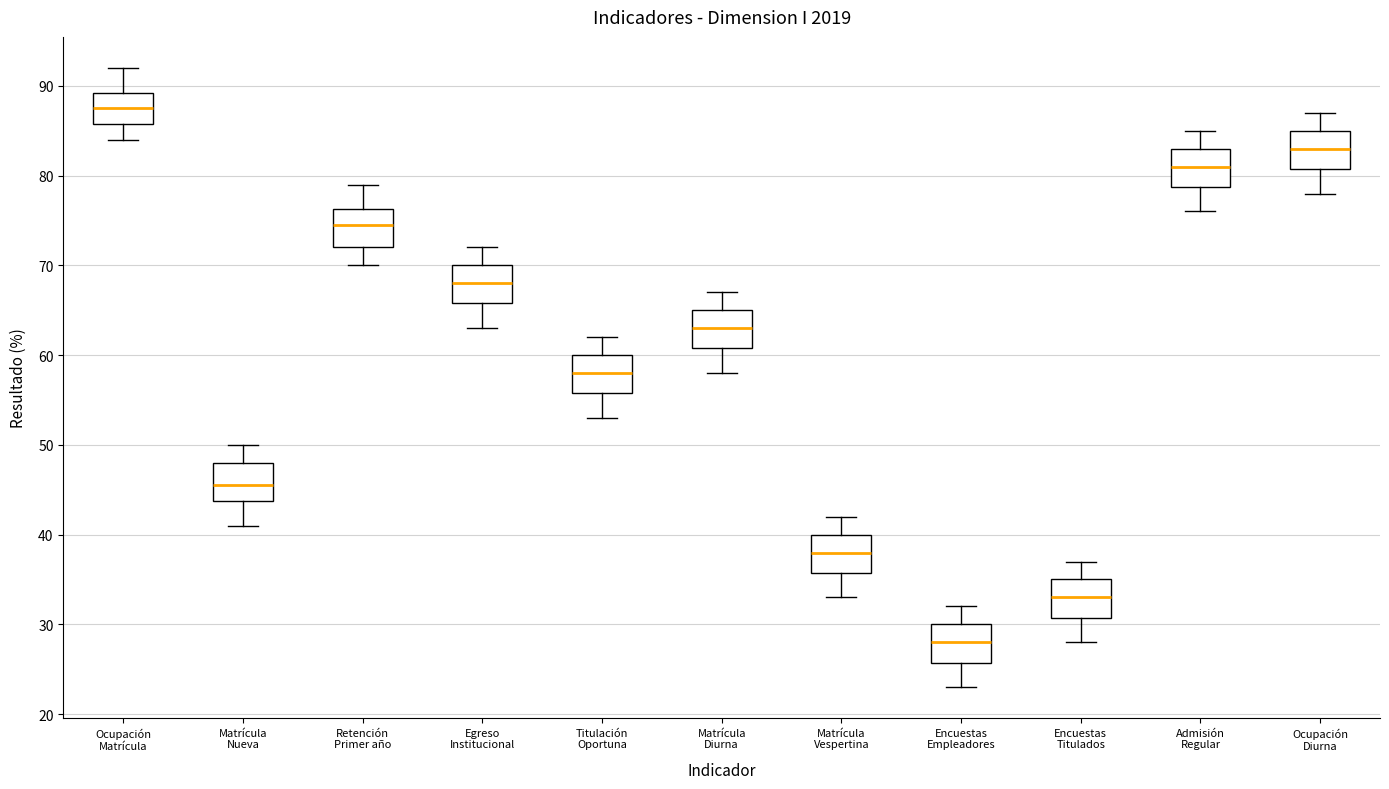

Where is the upper edge of the box for Egreso Institucional on the y-axis? The values are not printed on the chart, so give them approximately, as read against the axis.

70